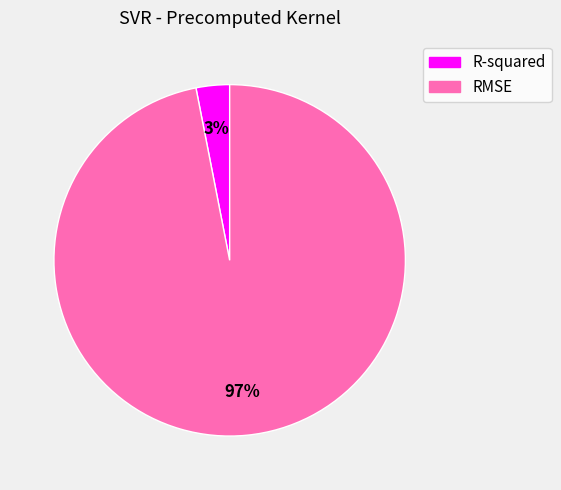

How many slices are in this pie chart?

2